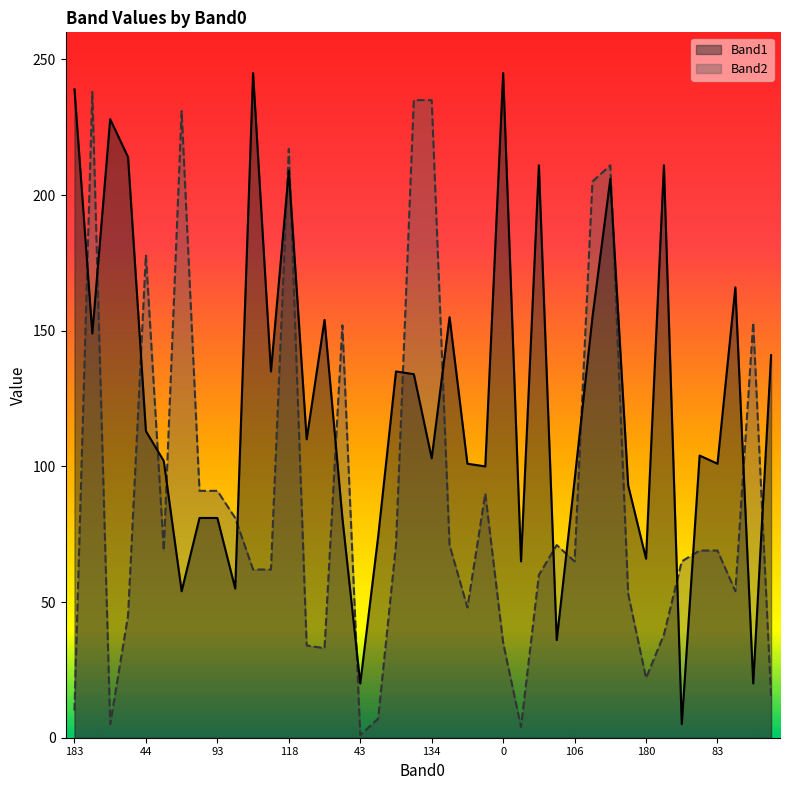

How many values in the Band2 series are below 69?

20